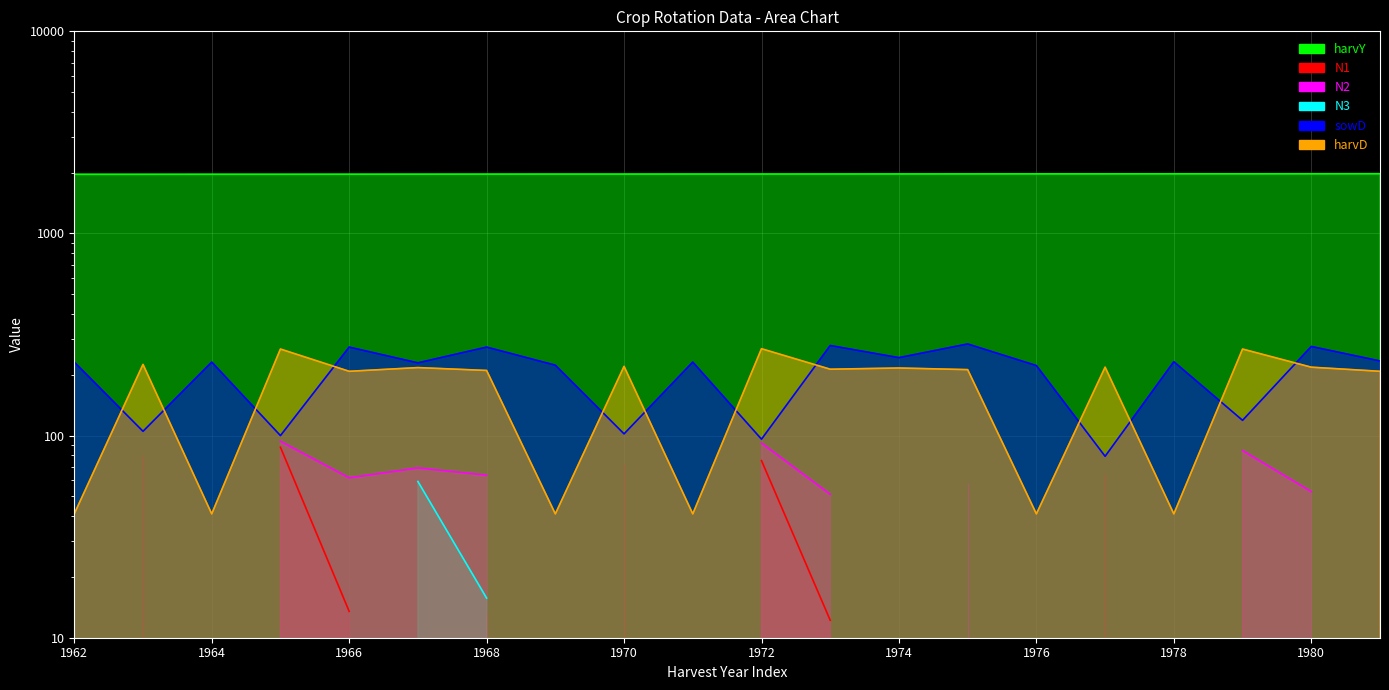

Where is harvD nearest to the value 155?

1966